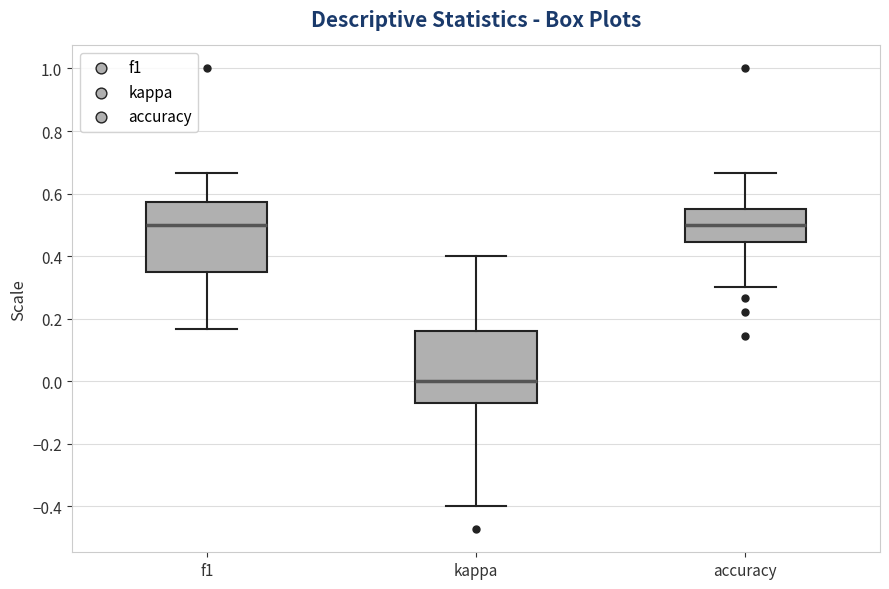

Reading left to right, read every box against the y-axis: the position of its median line, the range the box covers, and the ends of its whiskers. The values are not printed on the chart, so give them approximately, as read against the axis.

f1: median 0.50, box 0.36 to 0.58, whiskers 0.16 to 0.66
kappa: median 0.00, box -0.08 to 0.16, whiskers -0.40 to 0.40
accuracy: median 0.50, box 0.44 to 0.56, whiskers 0.30 to 0.66